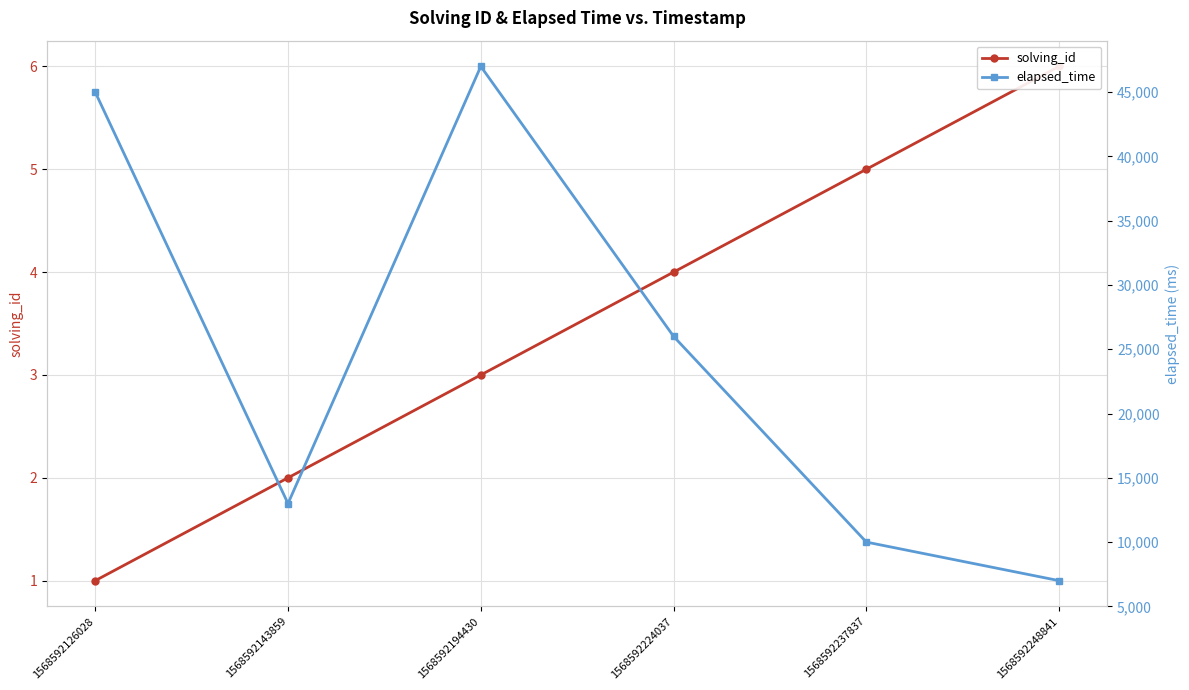

True or false: solving_id and elapsed_time cross at least once.

False